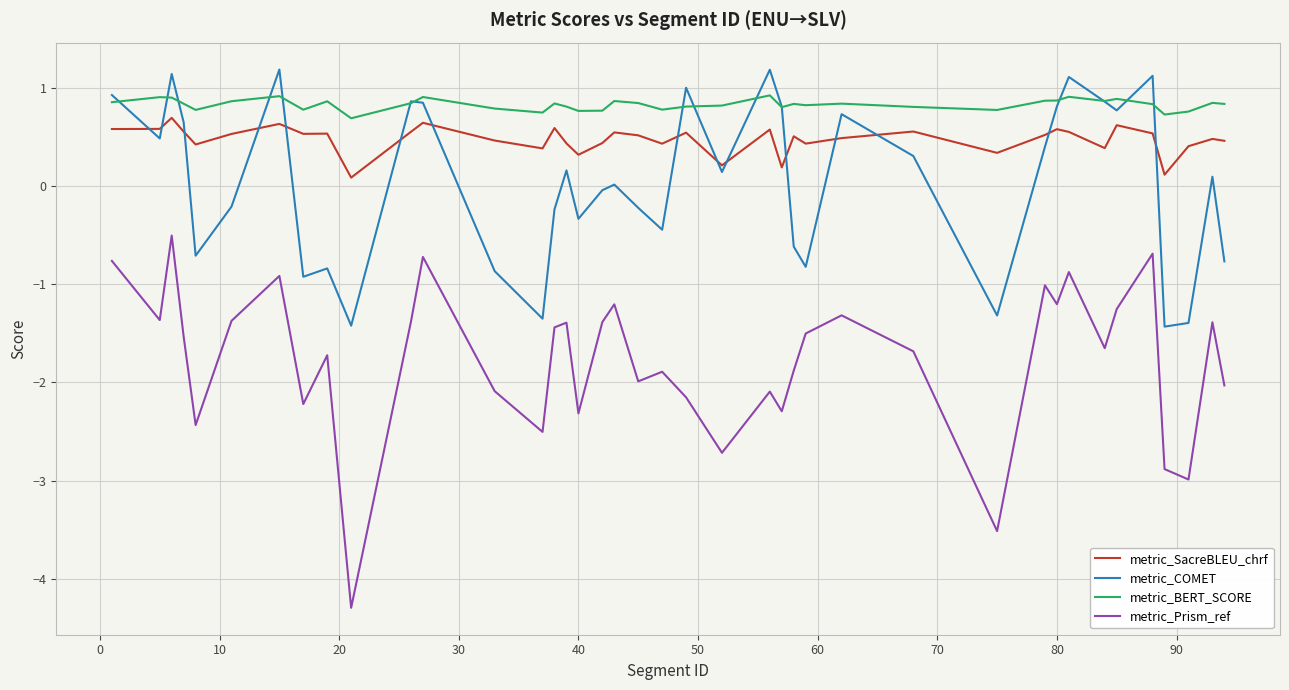

True or false: metric_BERT_SCORE and metric_SacreBLEU_chrf cross at least once.

False